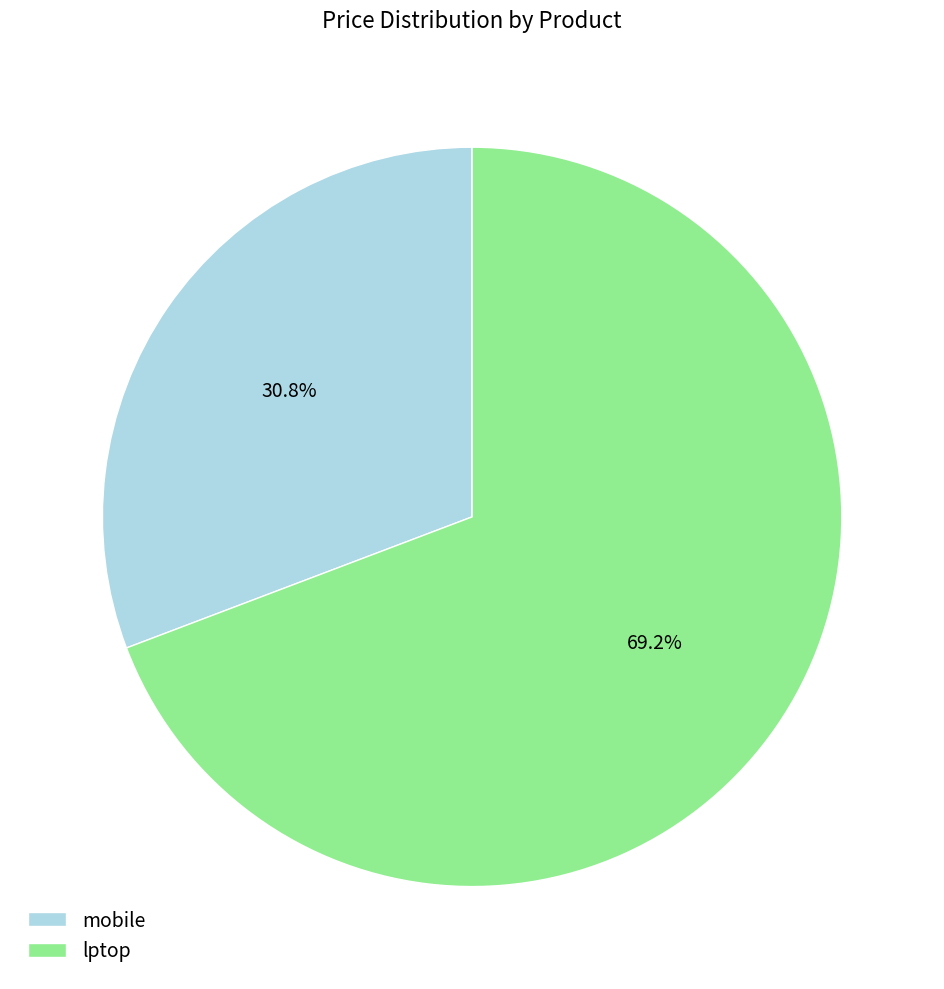

Between lptop and mobile, which is larger?

lptop